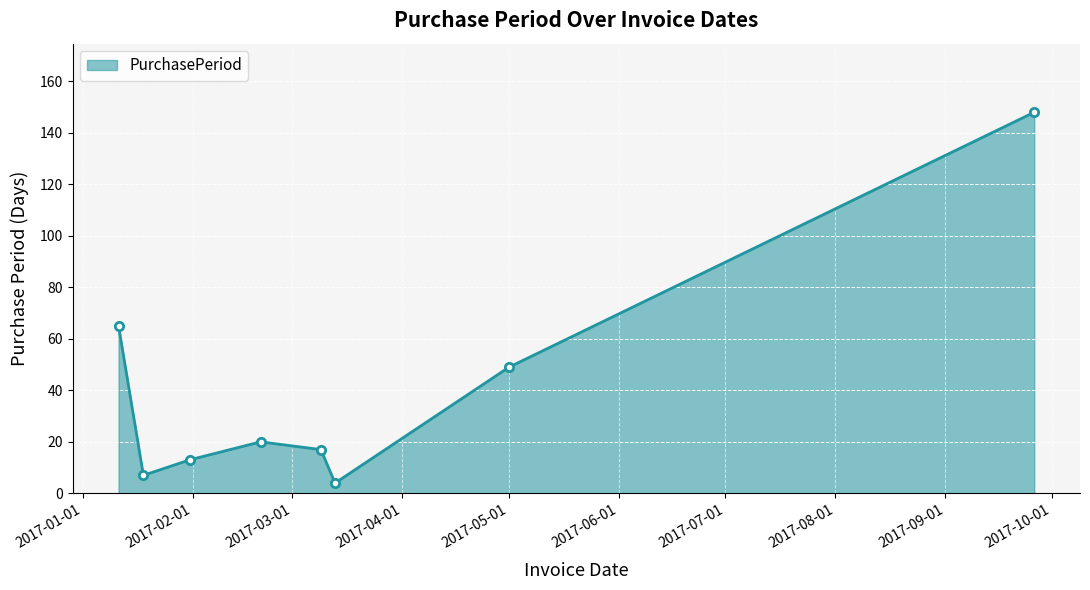

What is the greatest value displayed?

148